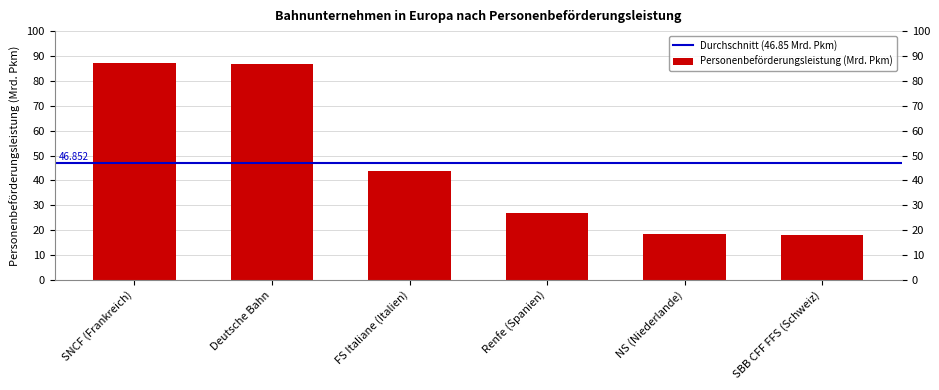

Which has a higher value, NS (Niederlande) or Deutsche Bahn?

Deutsche Bahn